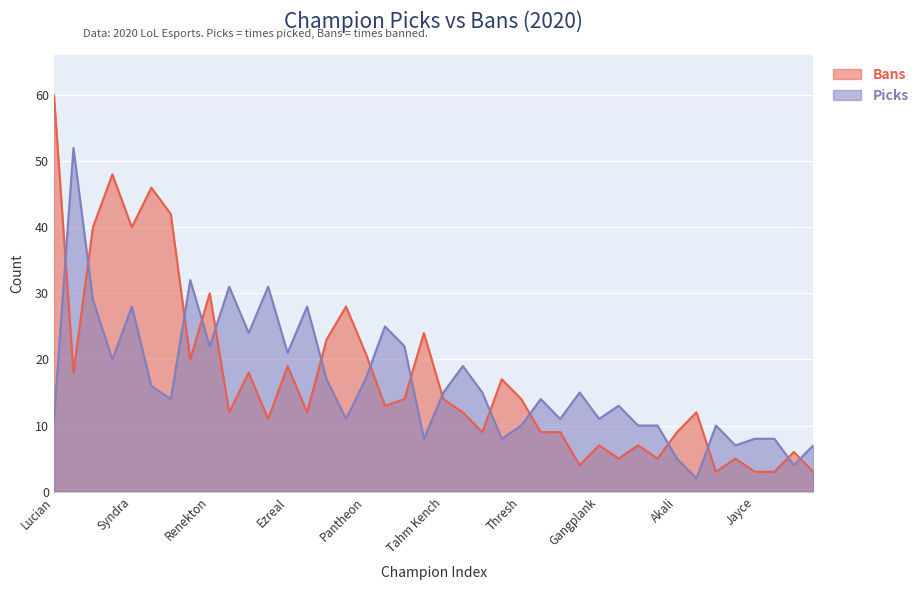

What are all the series names shown in the legend?

Bans, Picks